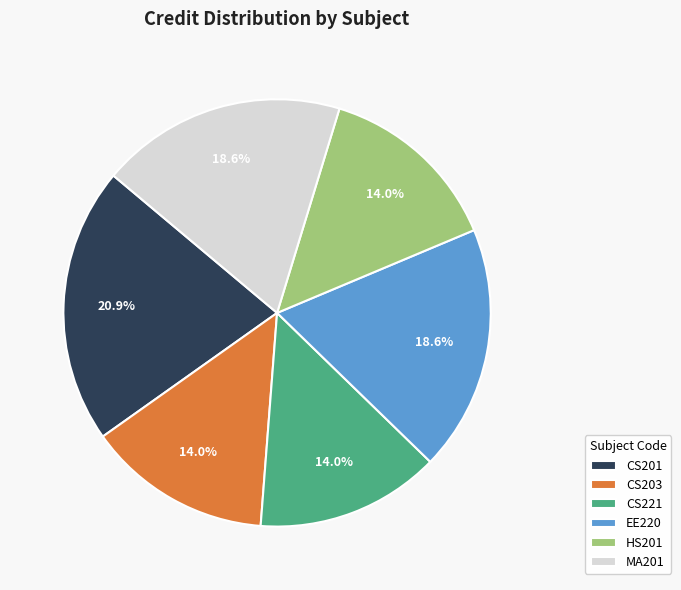

Is it true that CS203 is 14% of the pie?

True